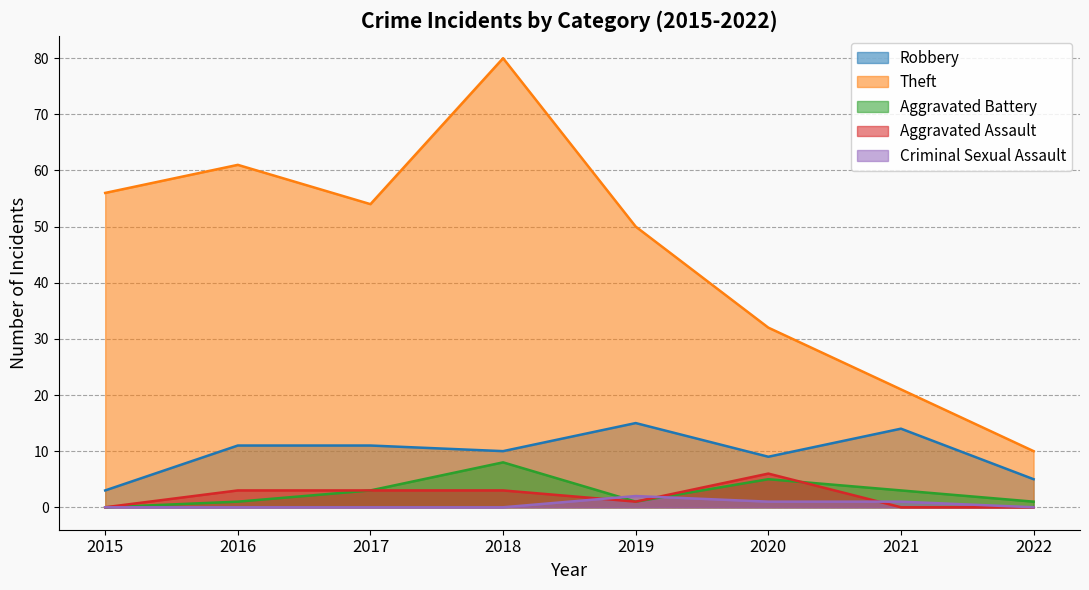

Which category has the lowest value in the Aggravated Battery series?

2015